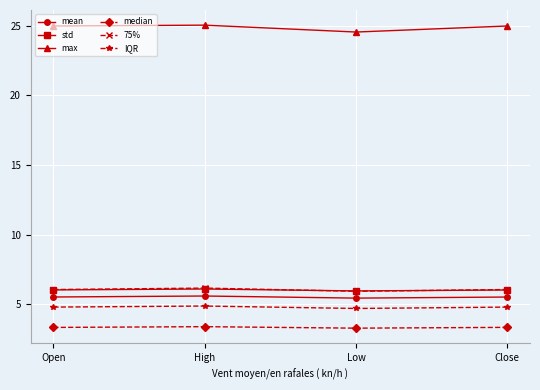

Does the chart display data point markers on the line(s)?

Yes